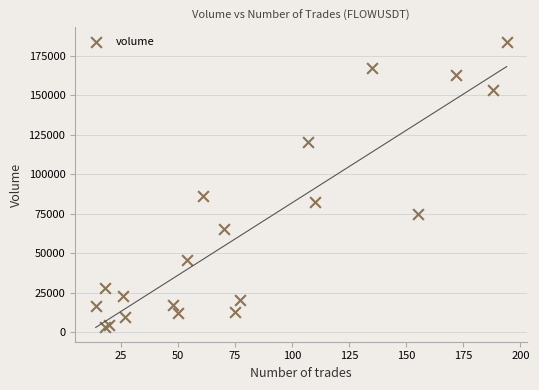

What is the range of Y values (max minus min)?

180781.9